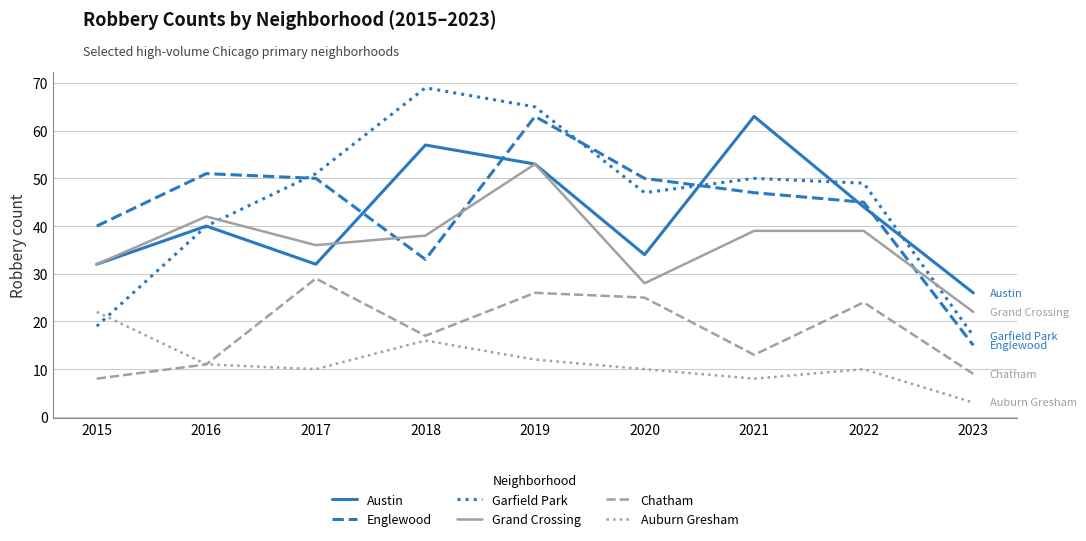

What is the difference between the highest and lowest values at 2017?

41